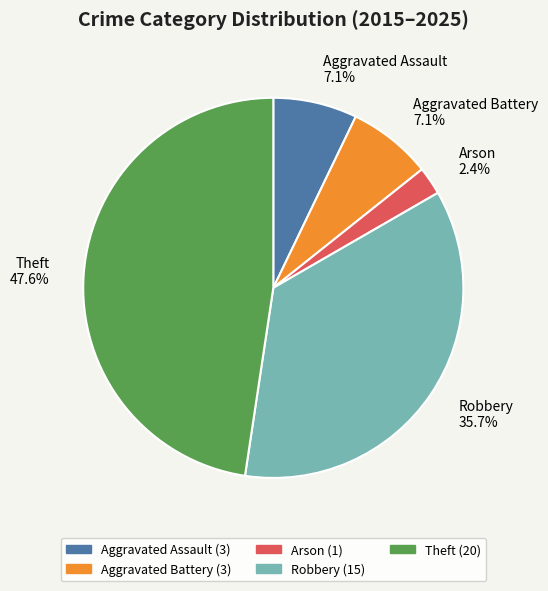

Count the number of slices in the pie.

5